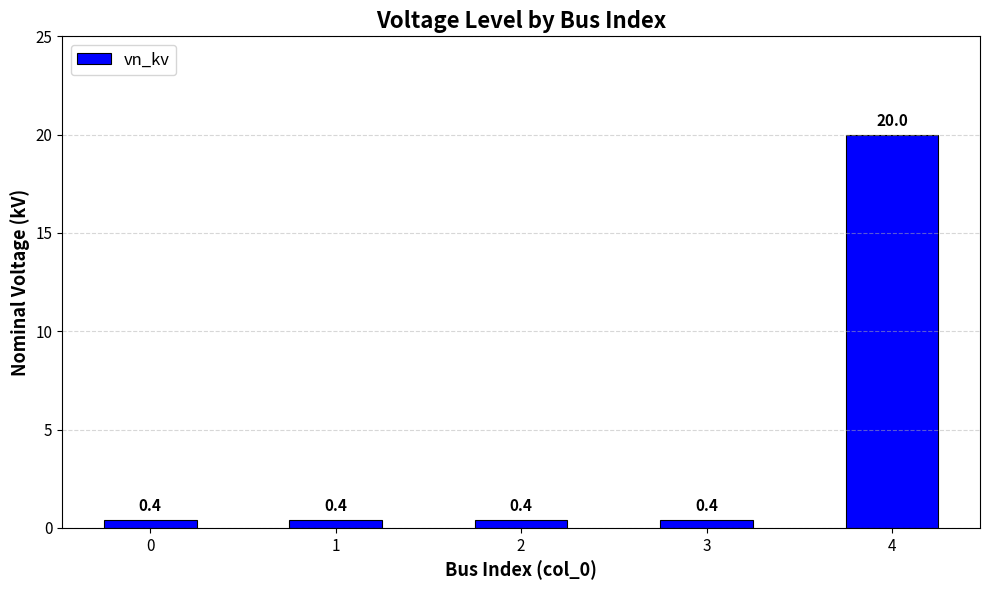

Read the value at 3.

0.4